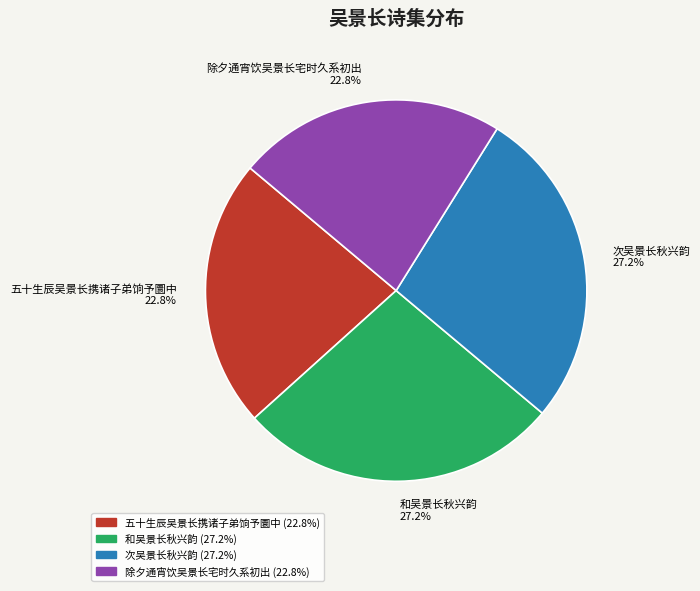

To the nearest percent, what portion does 五十生辰吴景长携诸子弟饷予圜中 represent?

23%